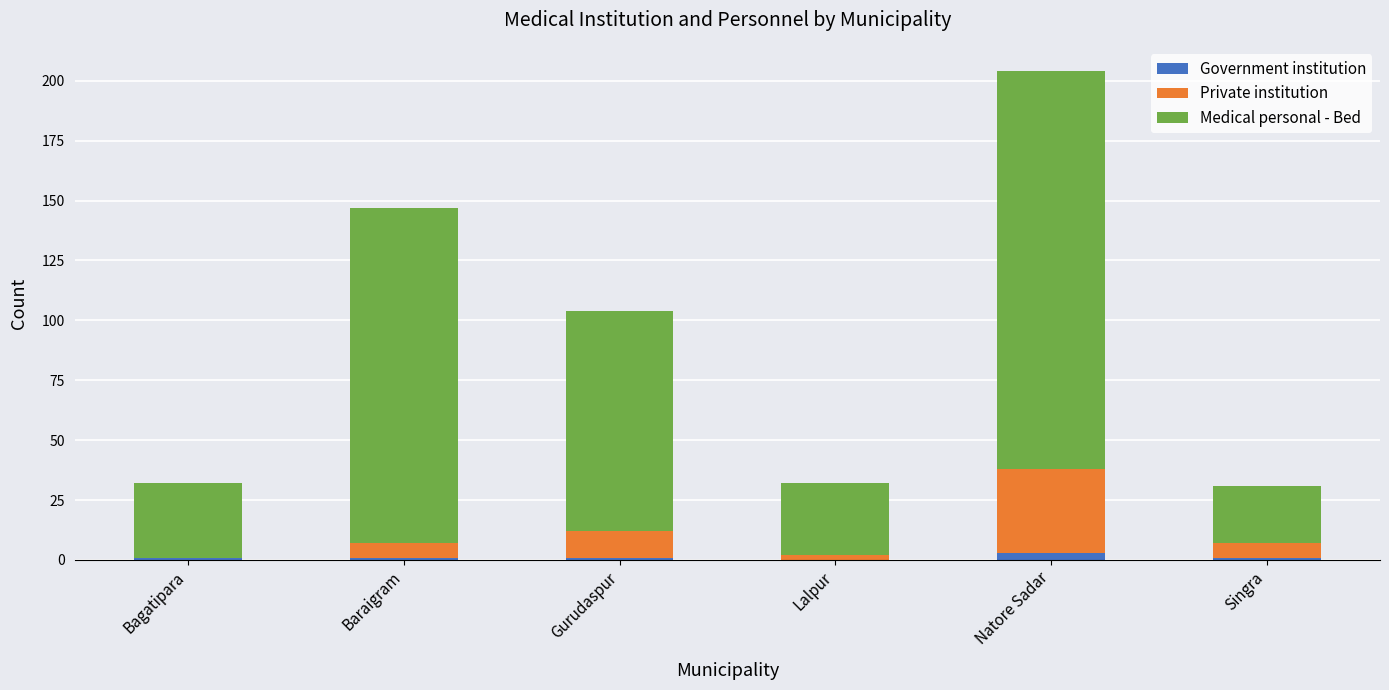

Are the bars horizontal?

No